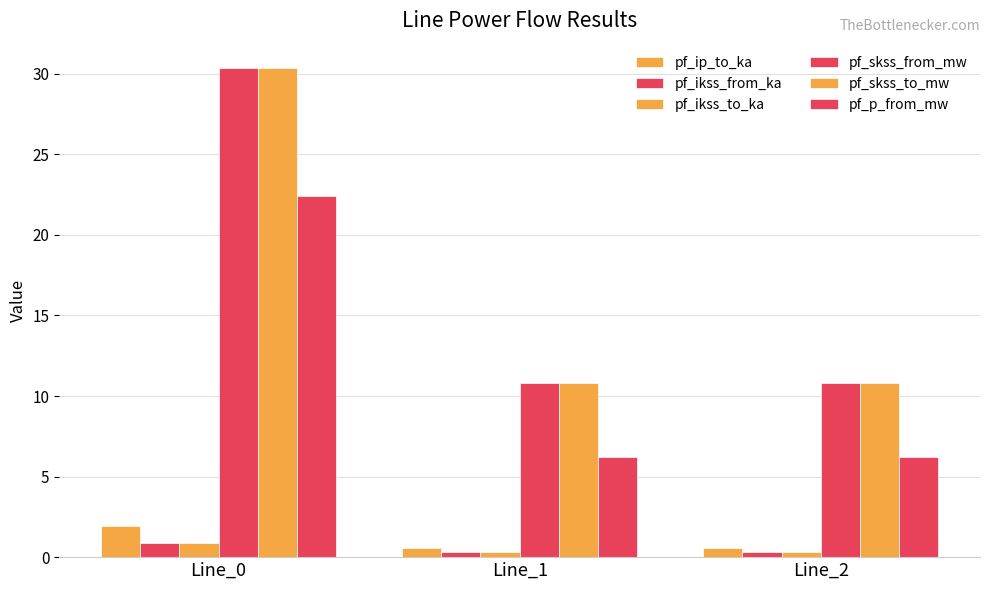

How many distinct data groups are displayed?

6